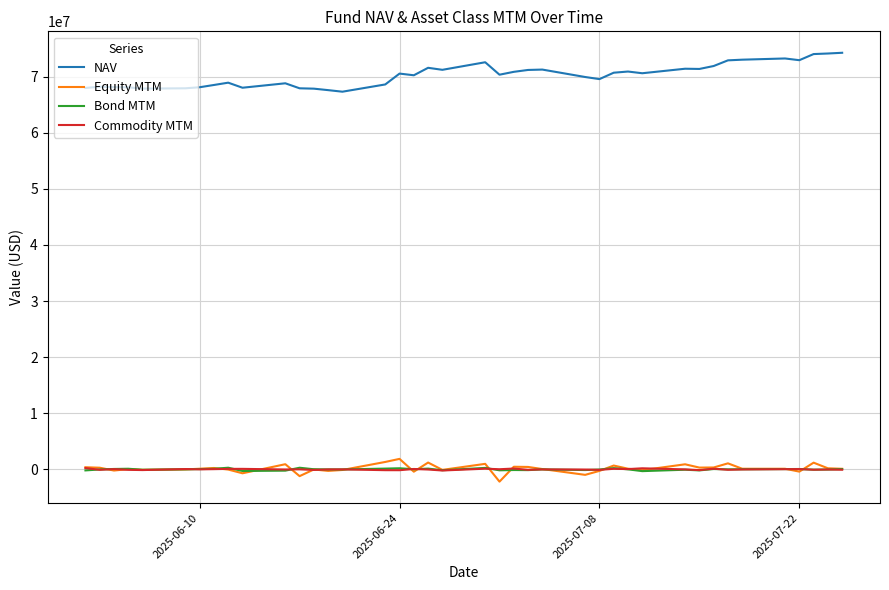

Which series has the largest total across all categories?

NAV